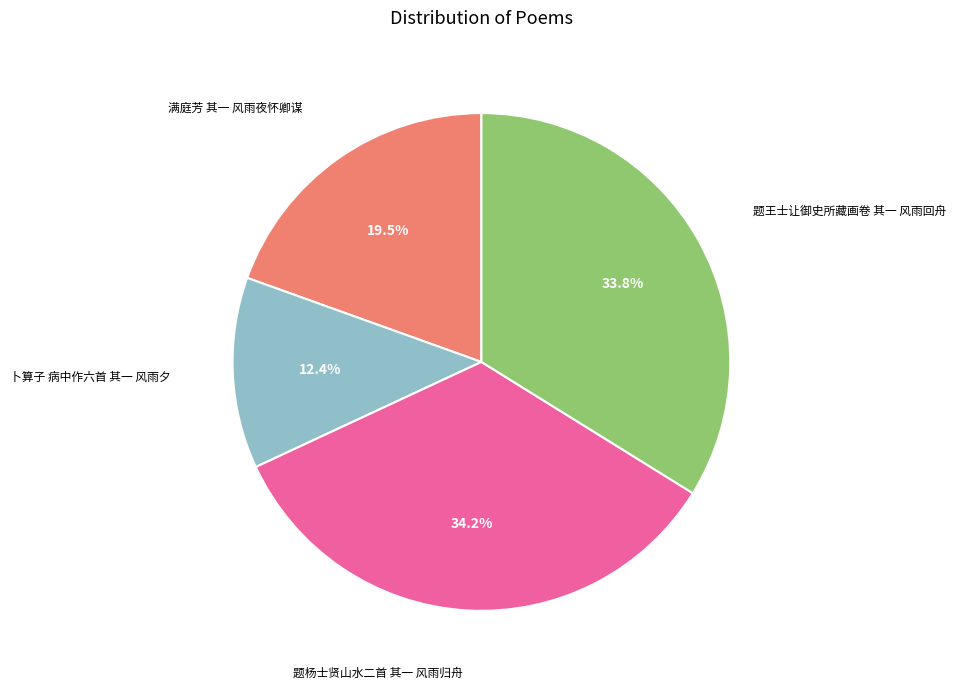

Does any single category account for the majority?

No